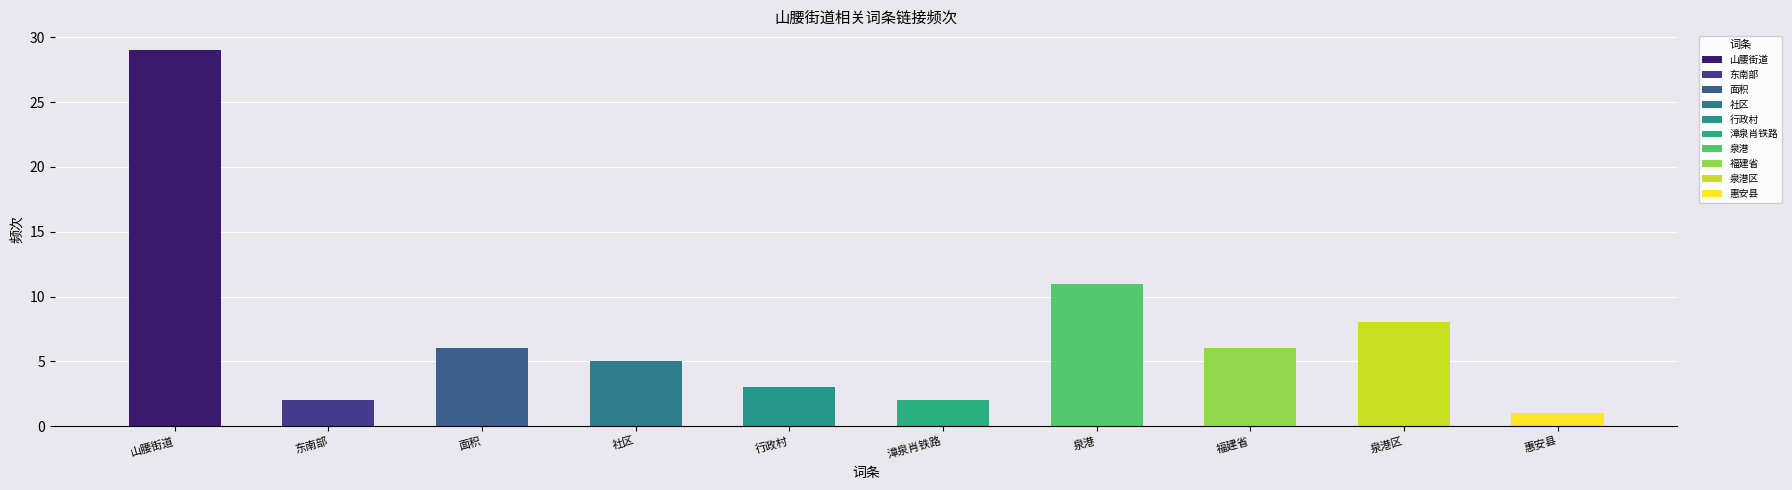

What is the ratio of the value at 山腰街道 to the value at 泉港?

2.6